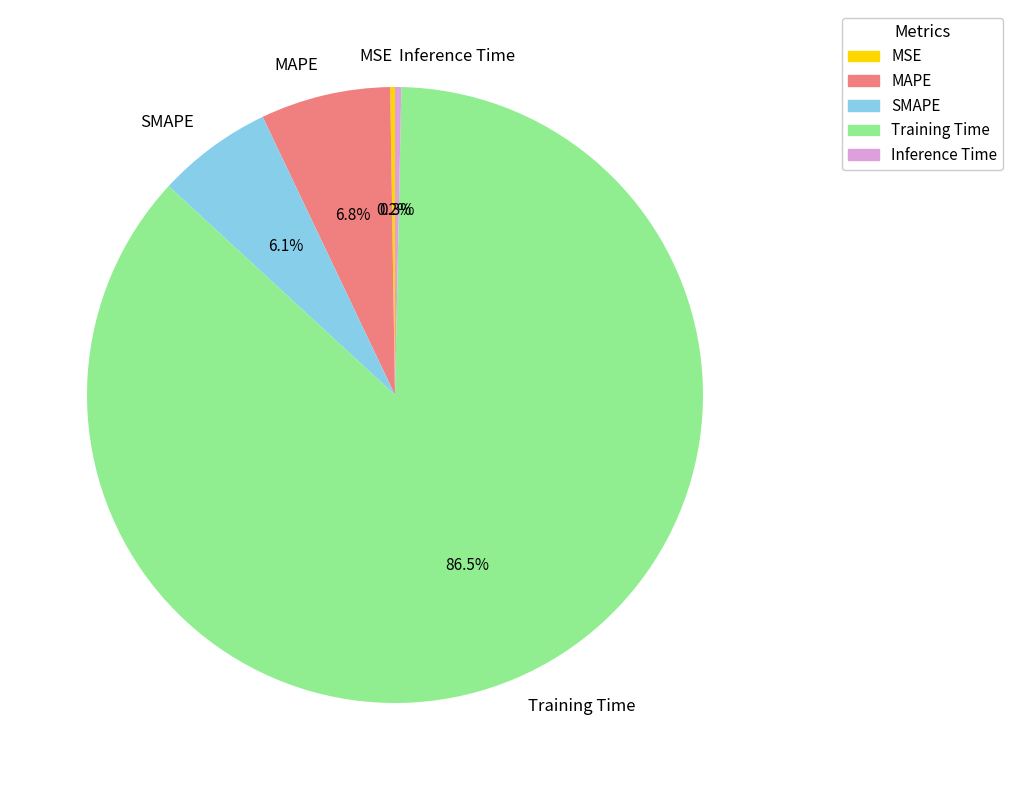

What is the total percentage of Inference Time and Training Time?

86.9%